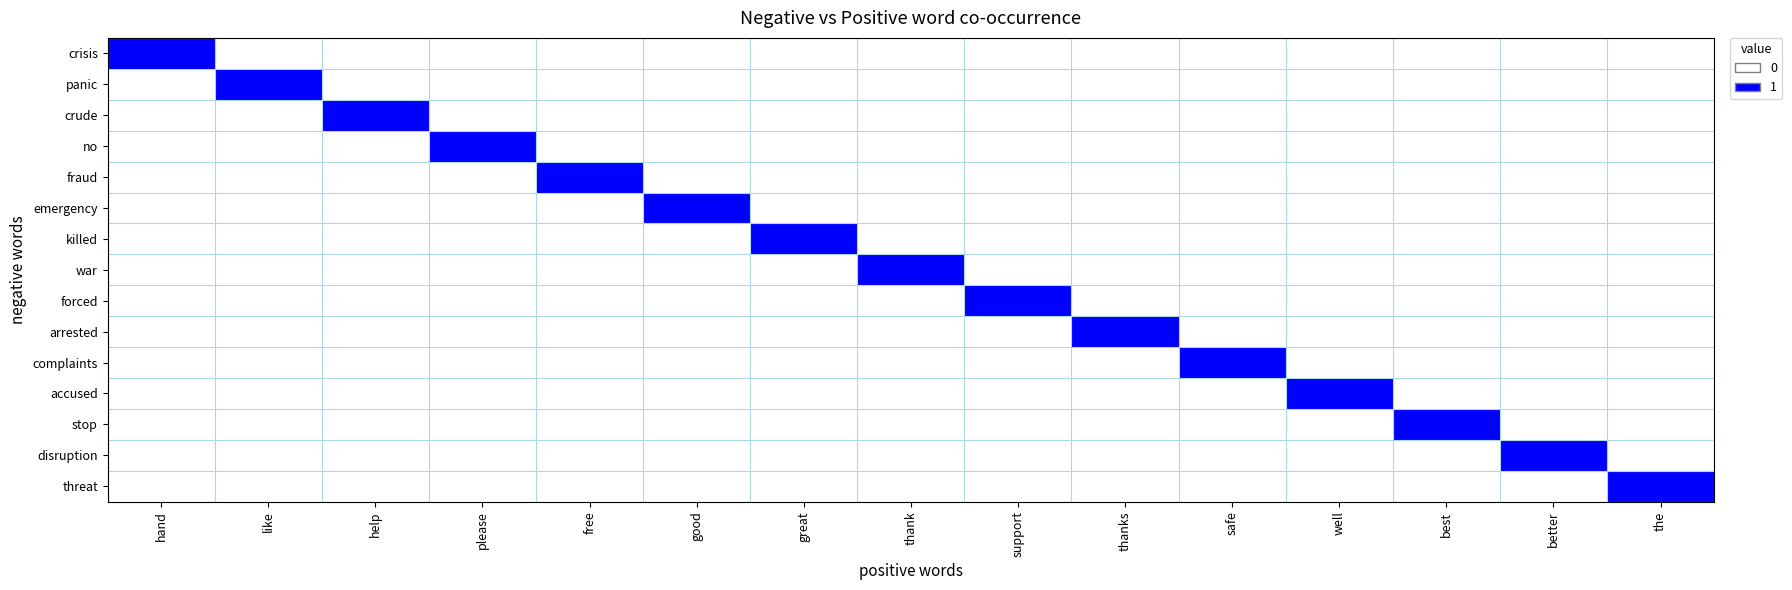

What is the total value across all series at better?

1